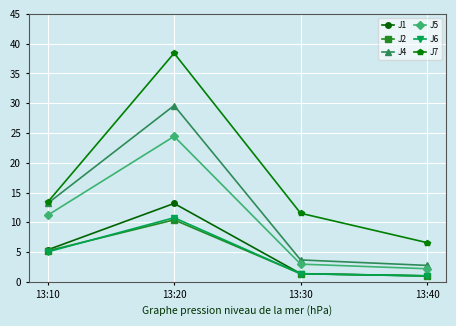

What is the sum of all J2 values?

18.0